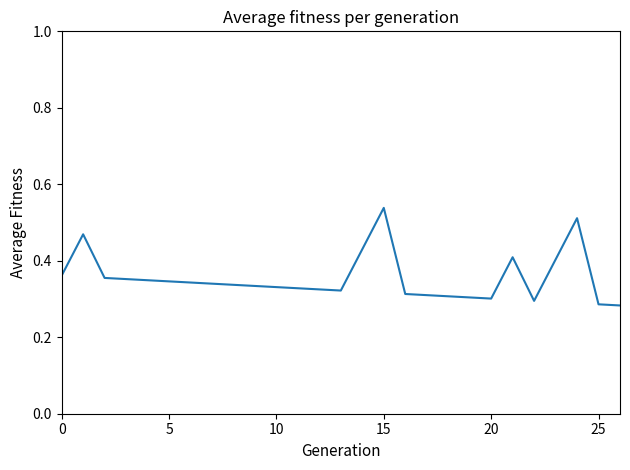

Reading left to right, what are all the values shown in this chart?

0.4	0.5	0.4	0.4	0.3	0.3	0.3	0.3	0.3	0.3	0.3	0.3	0.3	0.3	0.4	0.5	0.3	0.3	0.3	0.3	0.3	0.4	0.3	0.4	0.5	0.3	0.3